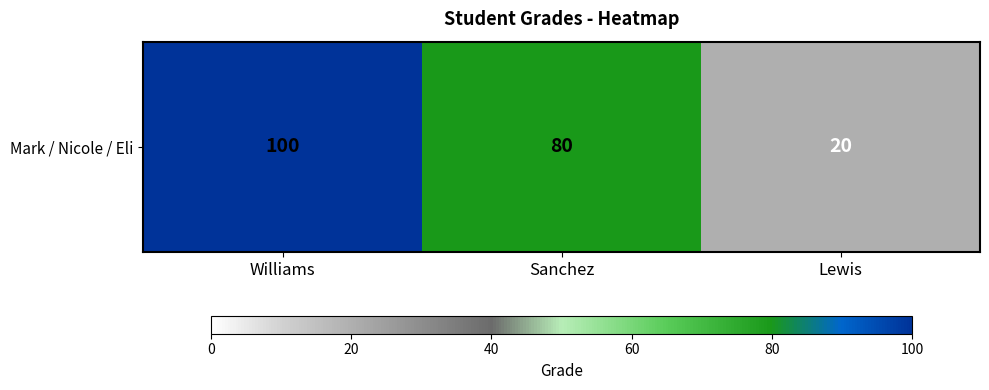

How many categories are shown in the chart?

3